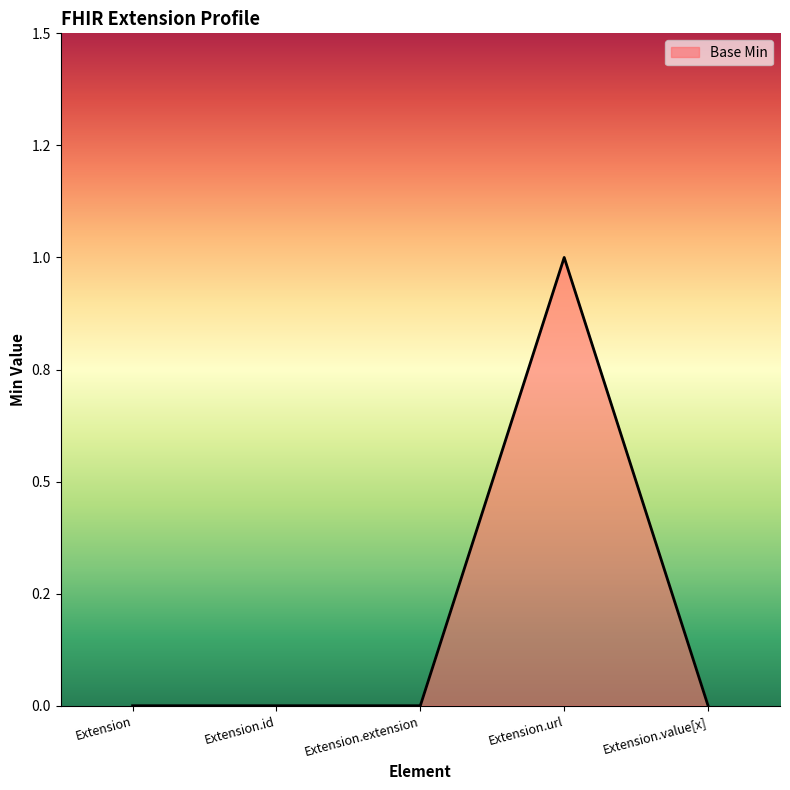

Is this an area chart (filled region under the line)?

Yes